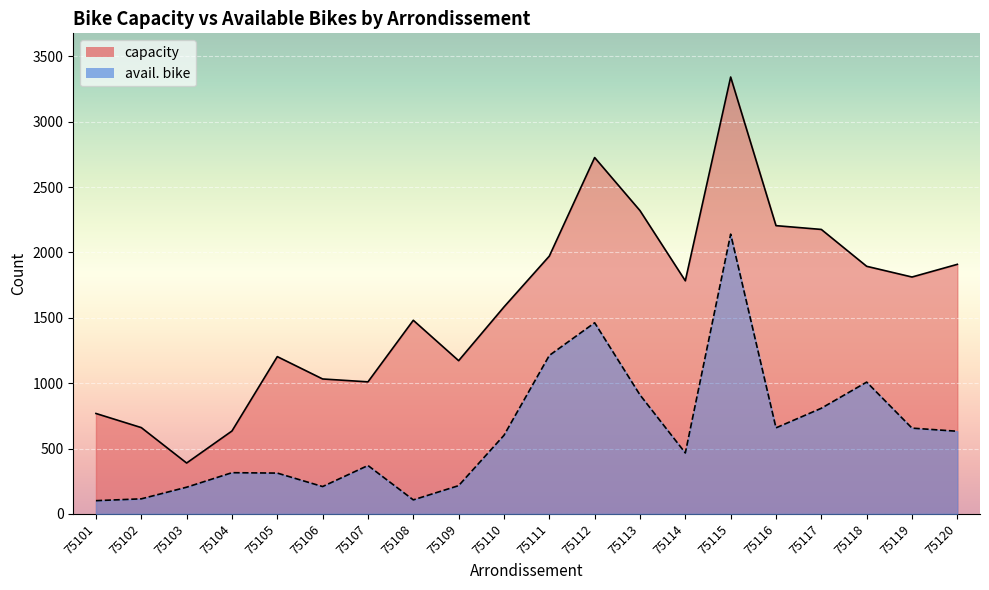

What is the maximum value for capacity?

3342